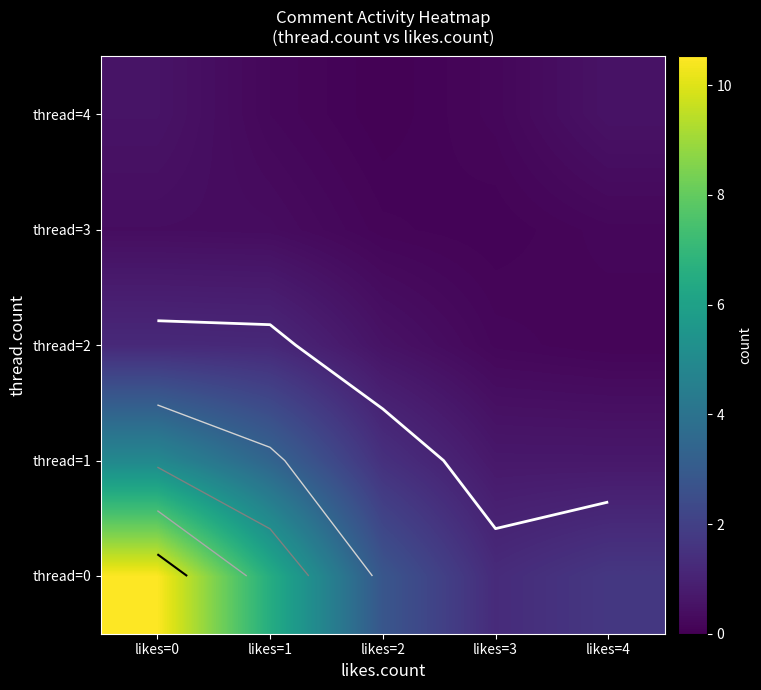

The value of thread=1 at likes=4 is 1.1. True or false?

False